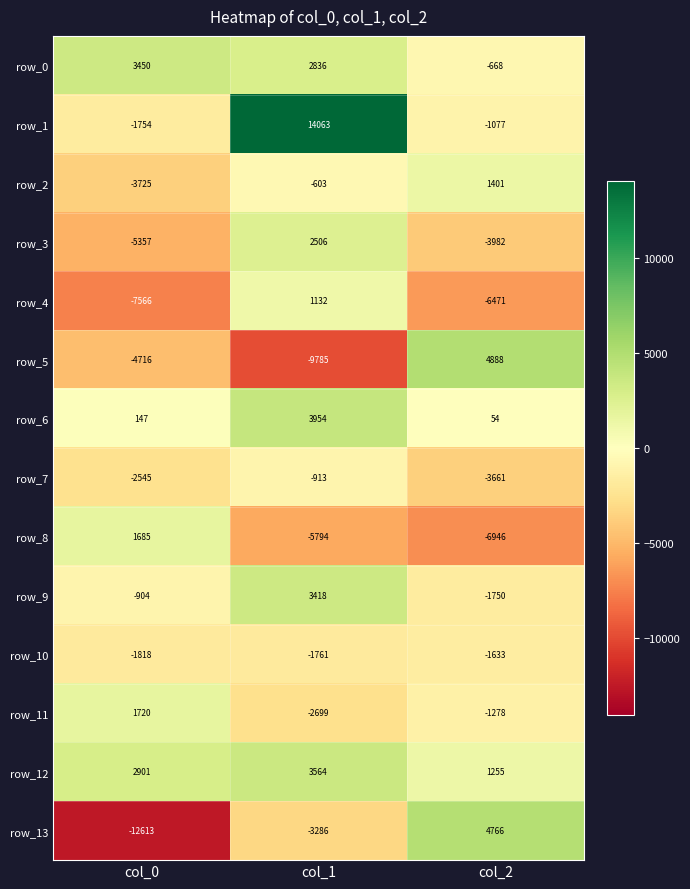

At col_2, list the series in order from smallest to largest.

row_8, row_4, row_3, row_7, row_9, row_10, row_11, row_1, row_0, row_6, row_12, row_2, row_13, row_5